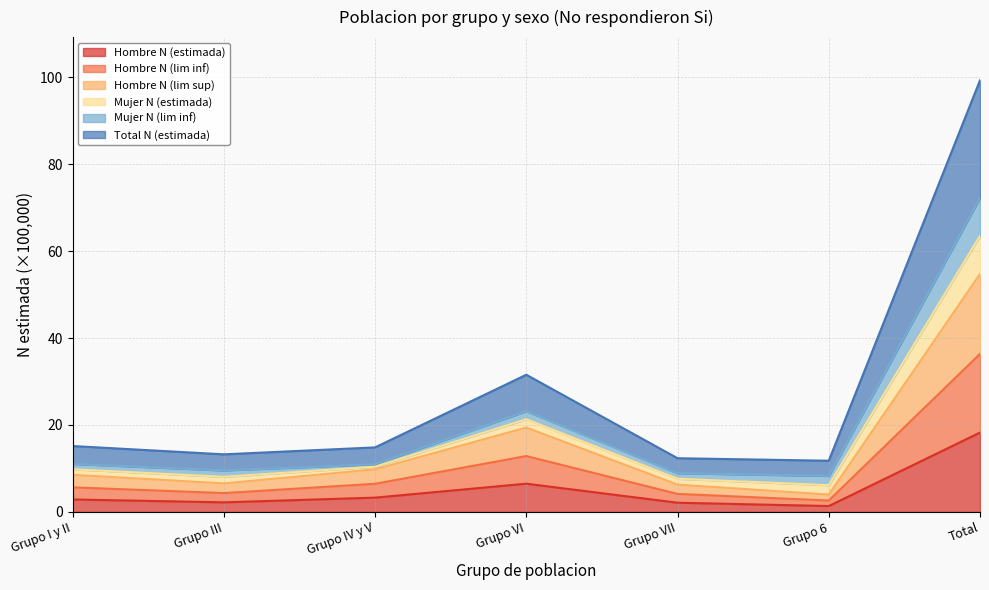

Which label corresponds to the smallest value in the chart?

Grupo 6